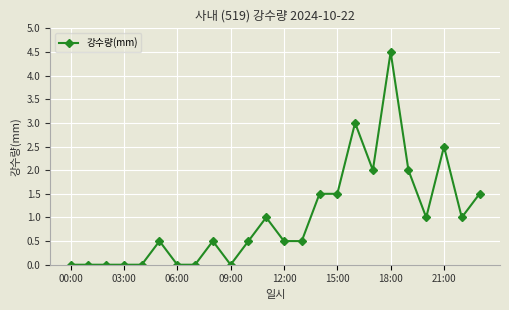

What is the greatest value displayed?

4.5